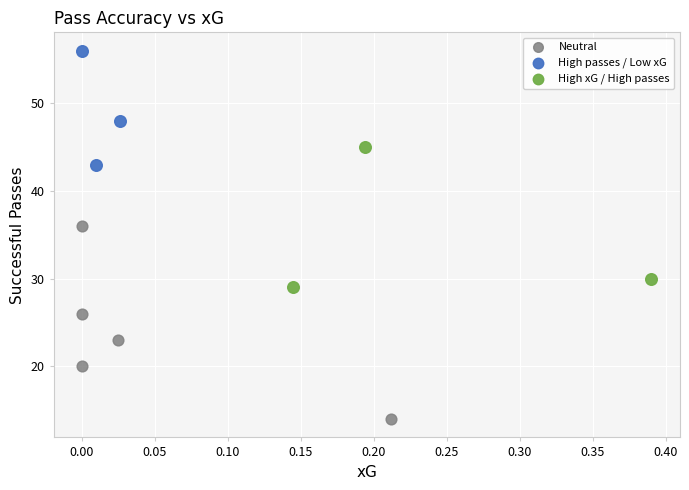

Which series reaches the minimum Y coordinate?

Neutral